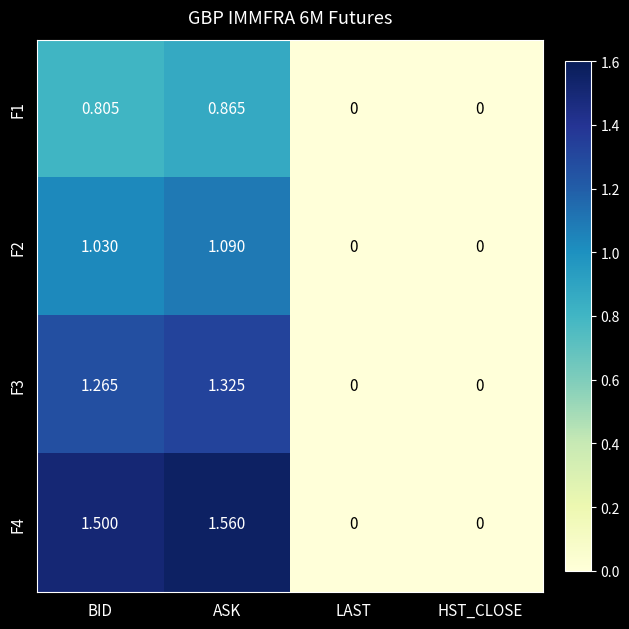

Count the number of data series in this chart.

4